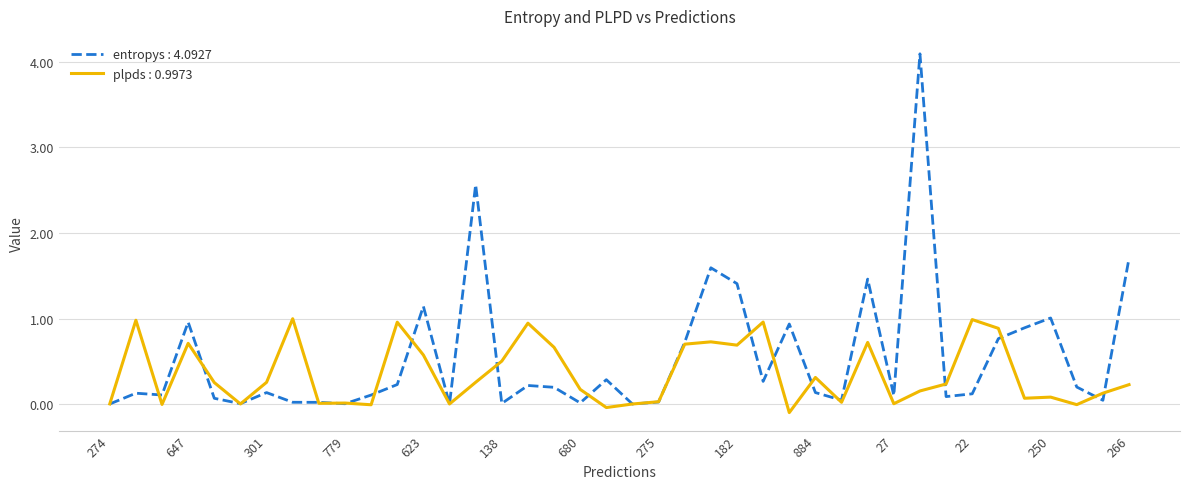

List the series in order of their peak value, lowest first.

plpds : 0.9973, entropys : 4.0927